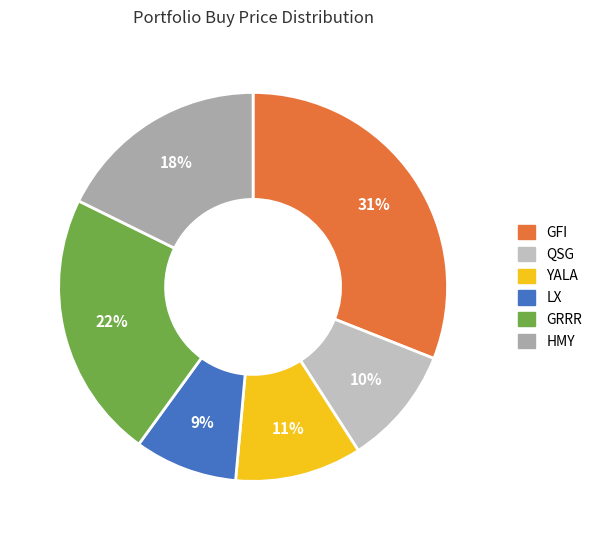

To the nearest percent, what percentage of the pie is GRRR?

22%